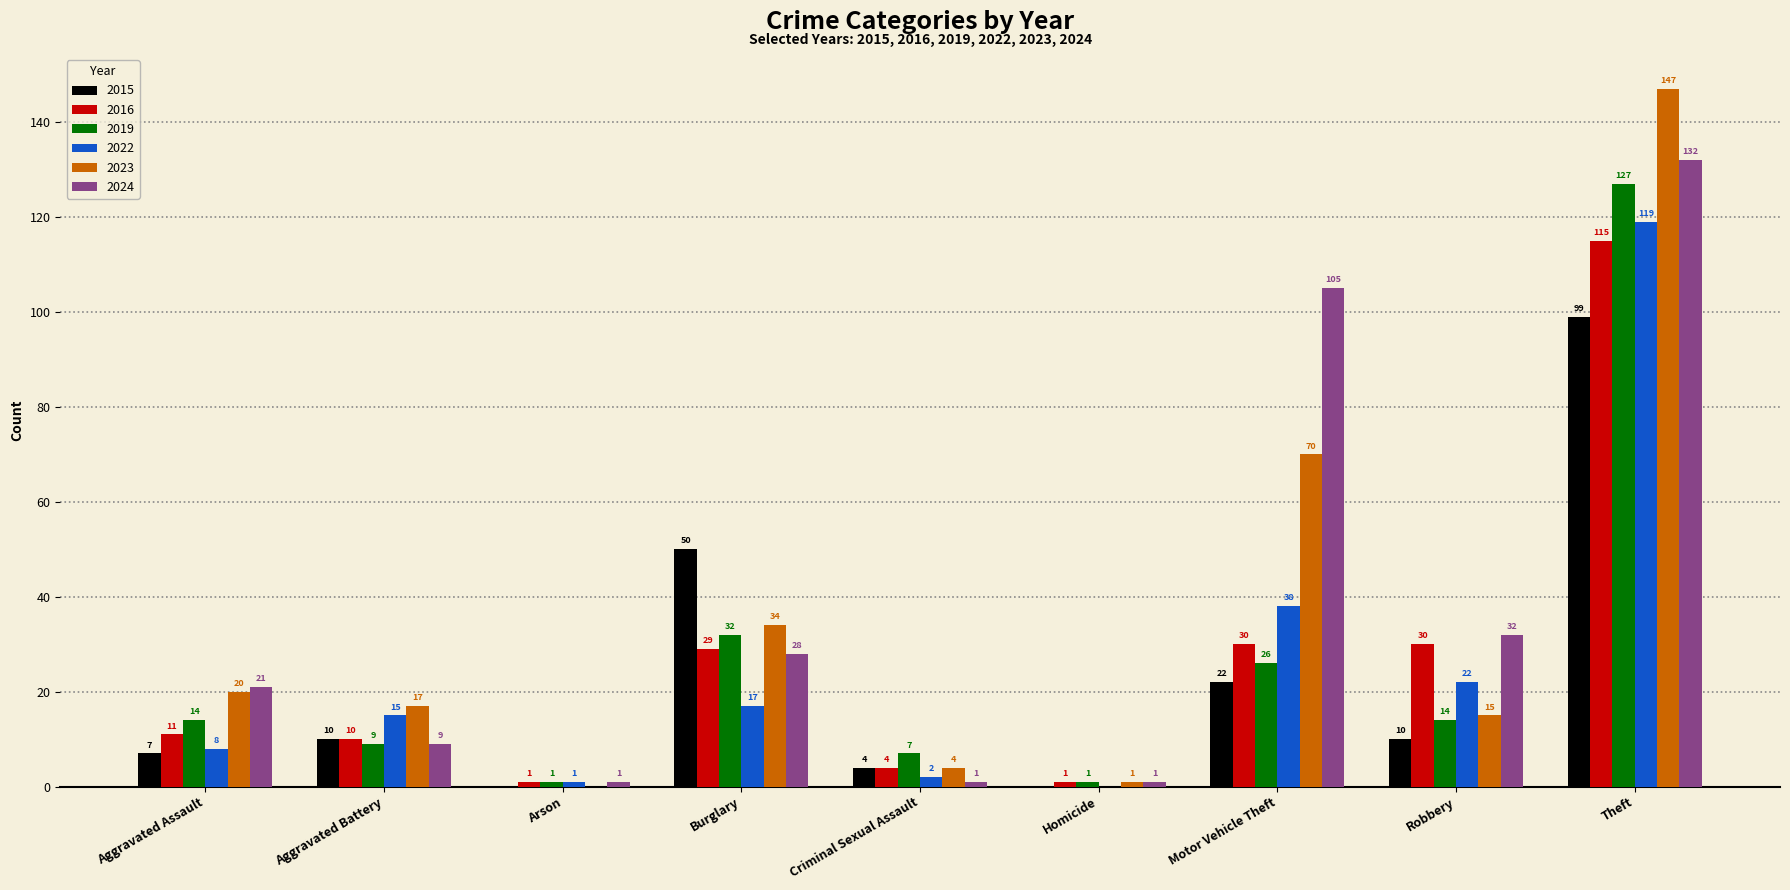

At which label does 2022 reach its peak?

Theft